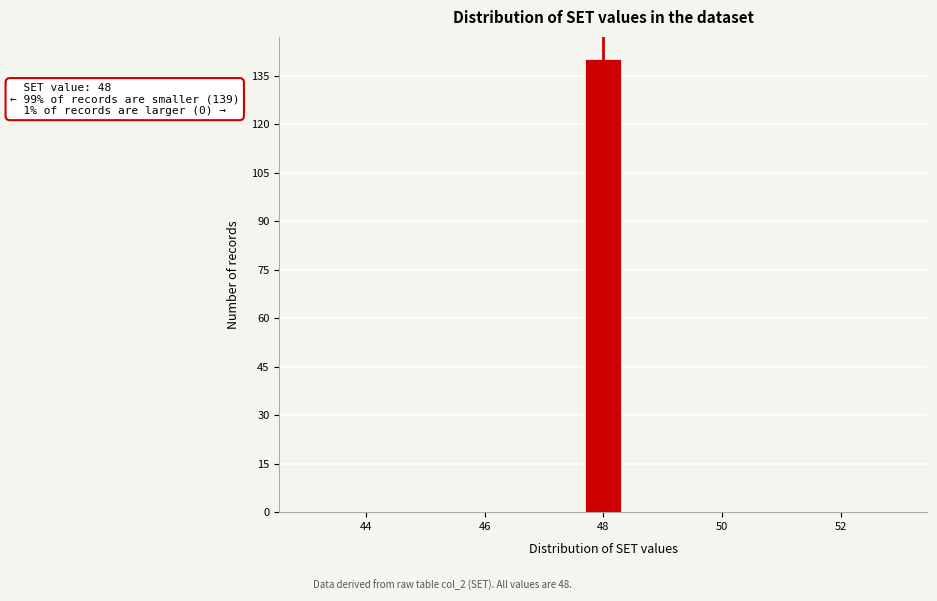

Around what value on the x-axis is the tallest bar? Give the approximate position of its centre, as read against the axis.

48.0